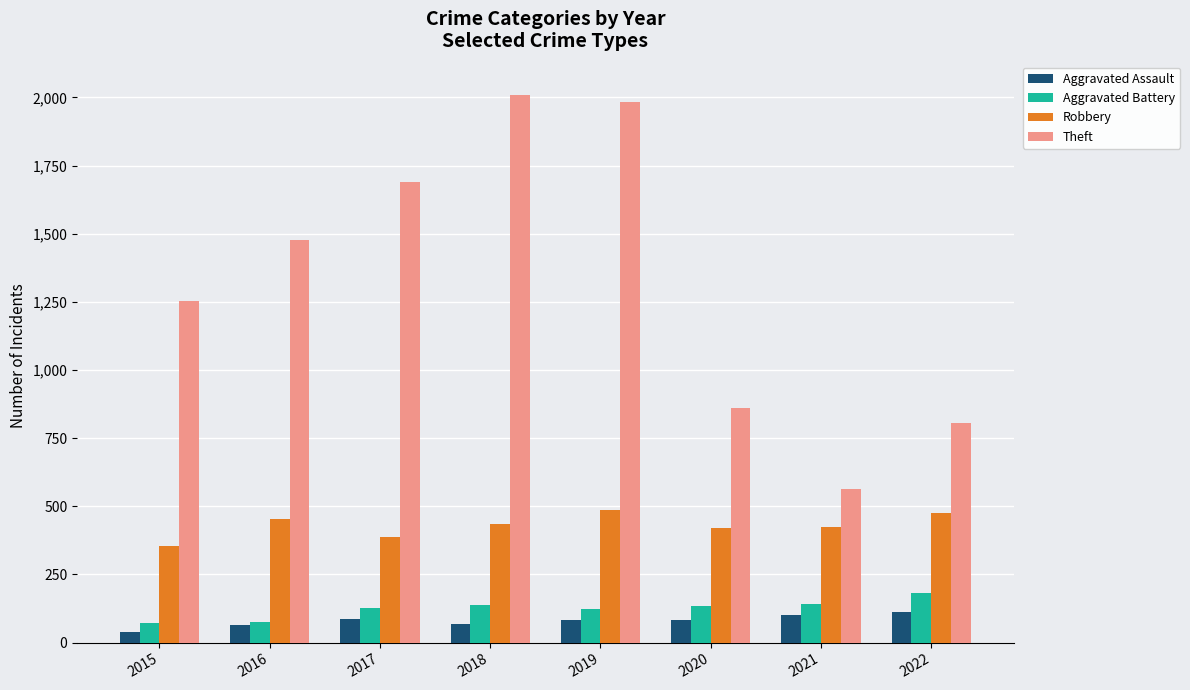

What is the sum of all Aggravated Assault values?

635